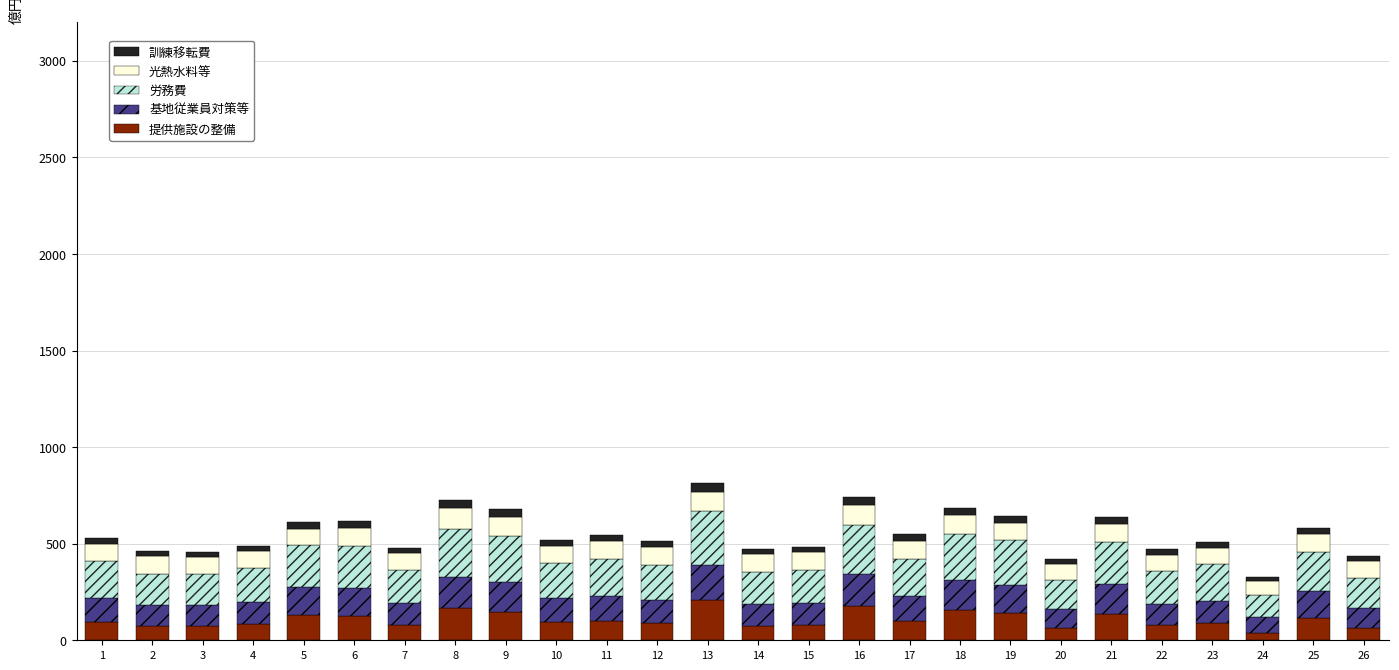

What is the maximum value for 提供施設の整備?

207.7